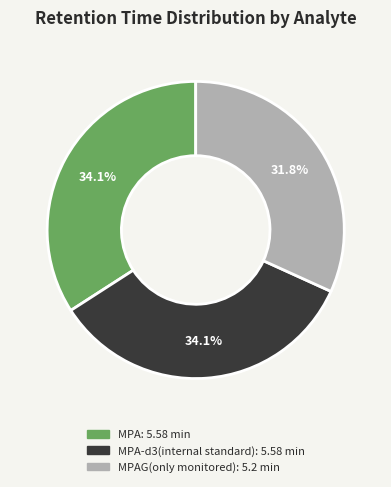

Does any single category account for the majority?

No